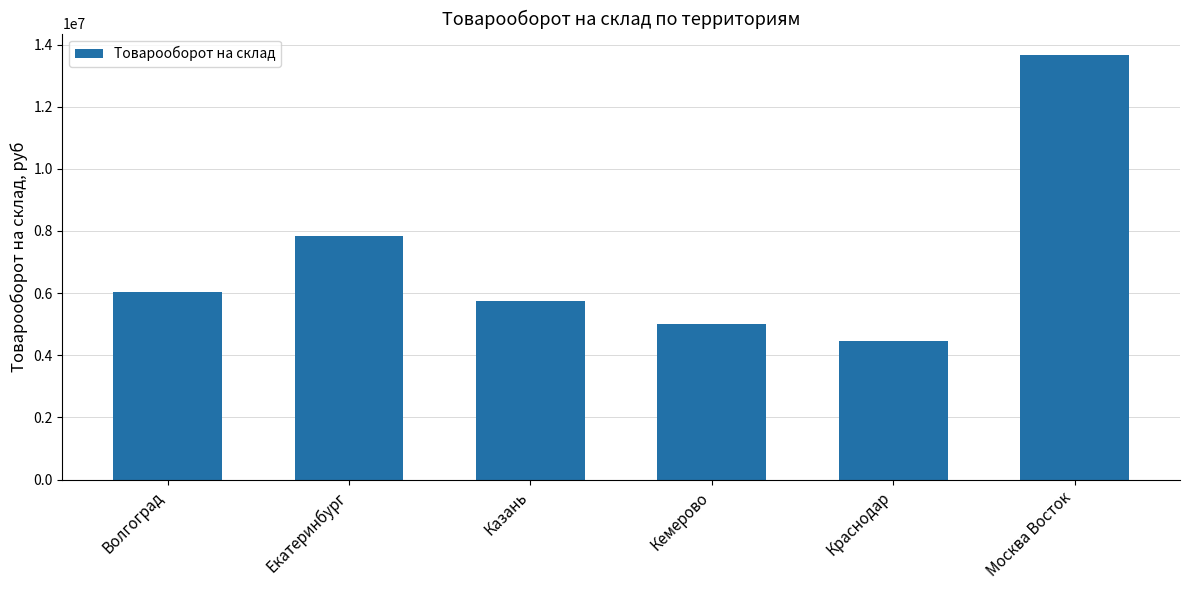

Reading left to right, what are all the values shown in this chart?

Волгоград=6029485.6	Екатеринбург=7851903.3	Казань=5758962.4	Кемерово=5019070.5	Краснодар=4464328.5	Москва Восток=13668970.9